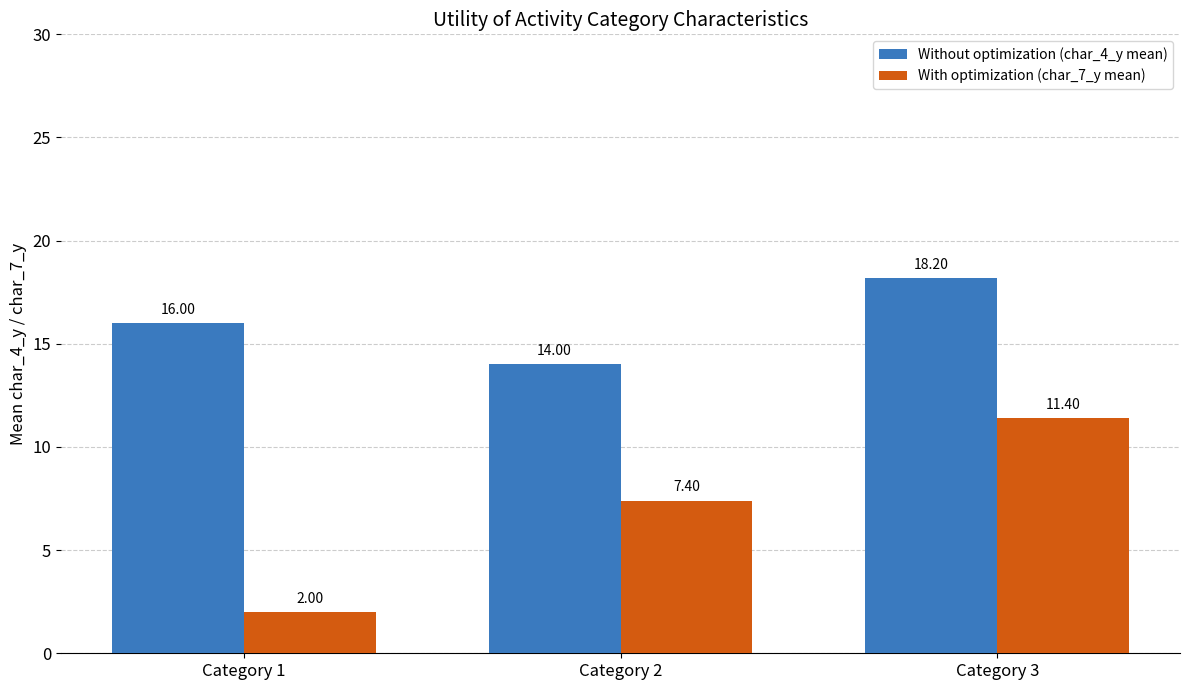

At which label does Without optimization (char_4_y mean) reach its peak?

Category 3